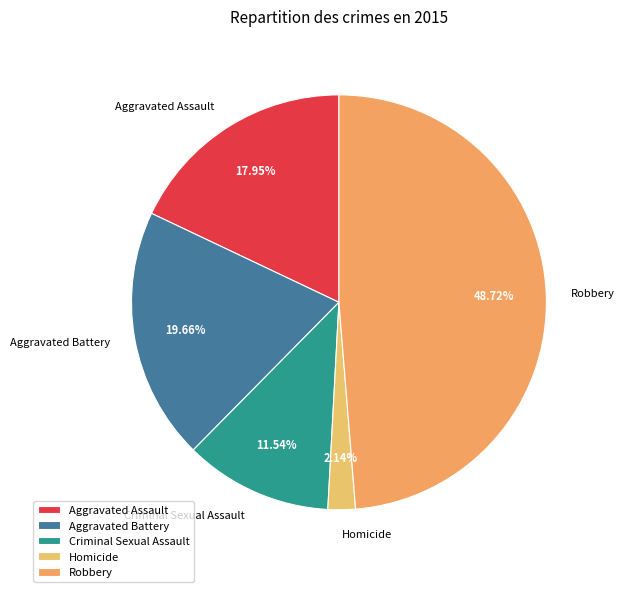

Is Robbery the majority of the pie?

No